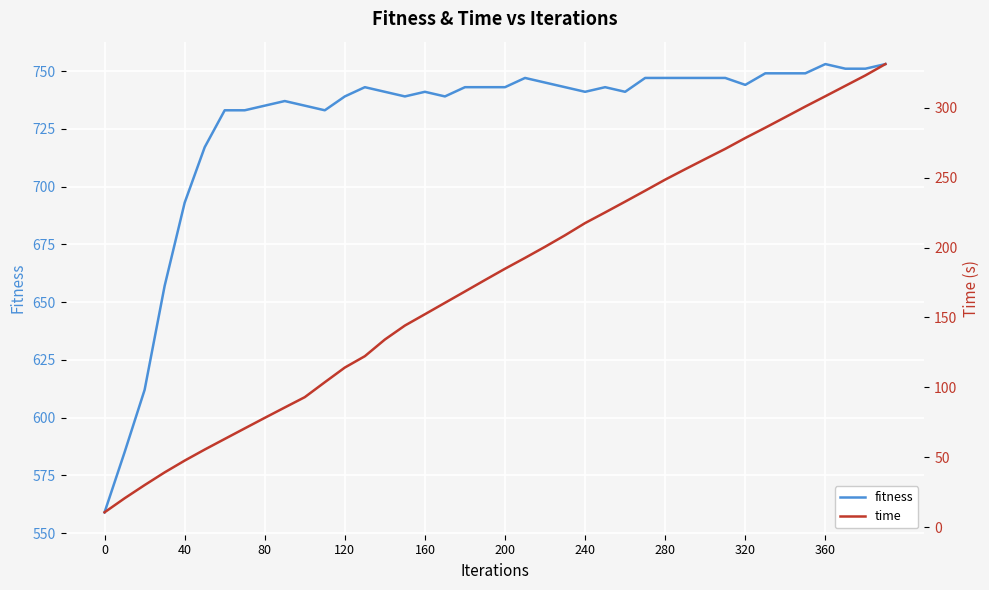

List the series in order of their overall mean, highest first.

fitness, time